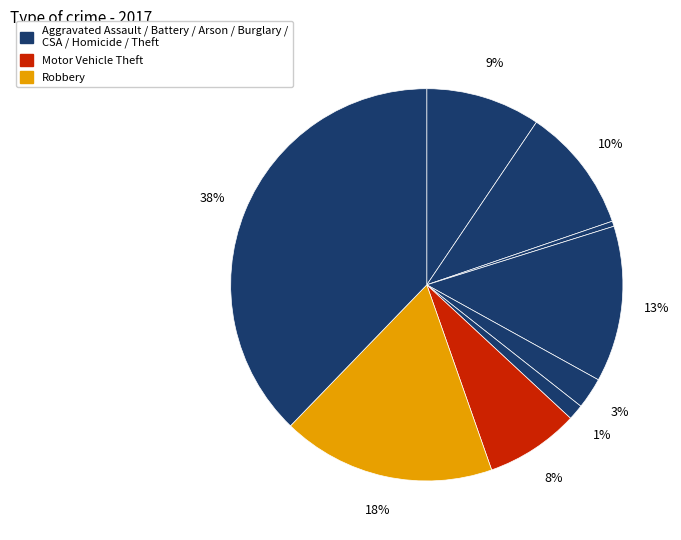

Count the number of slices in the pie.

9